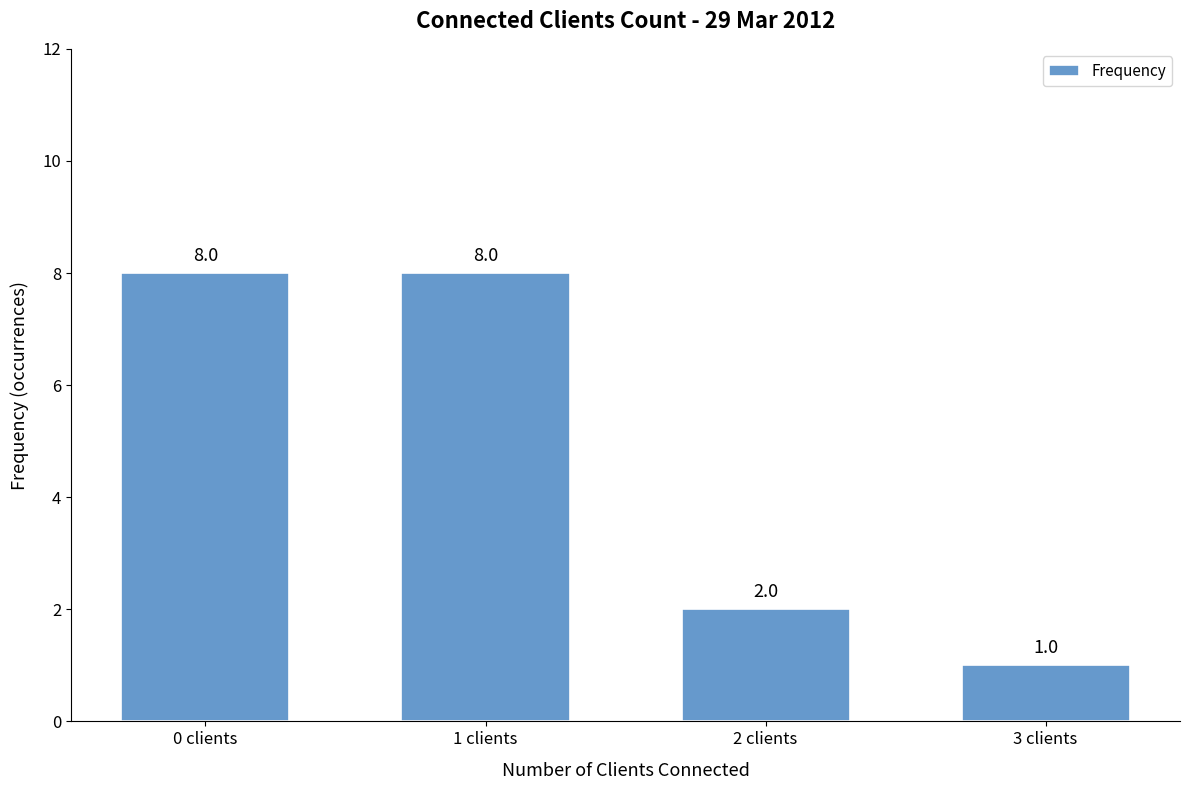

What is the sum of all values?

19